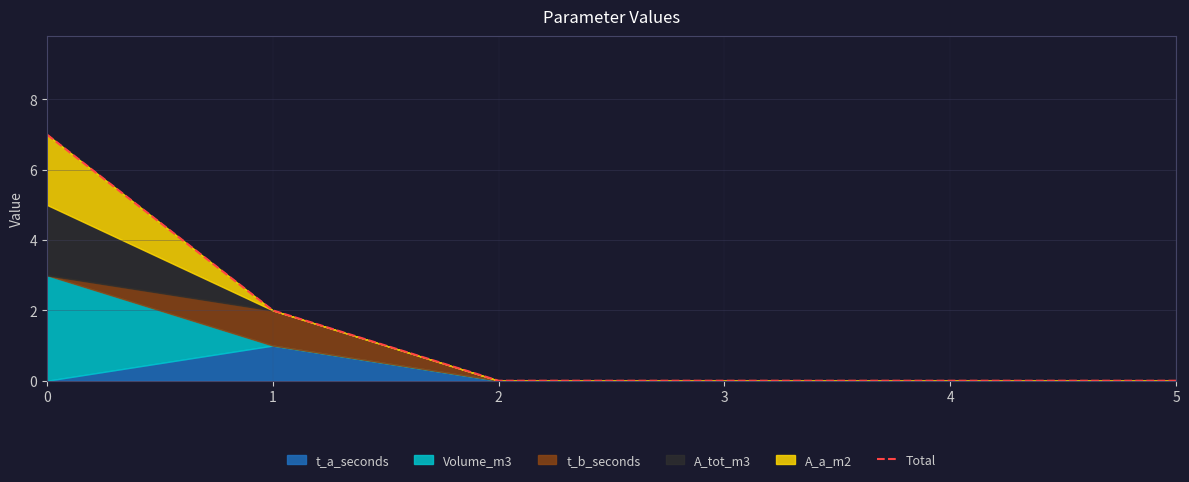

What is the value of the 2nd point from the left?

2